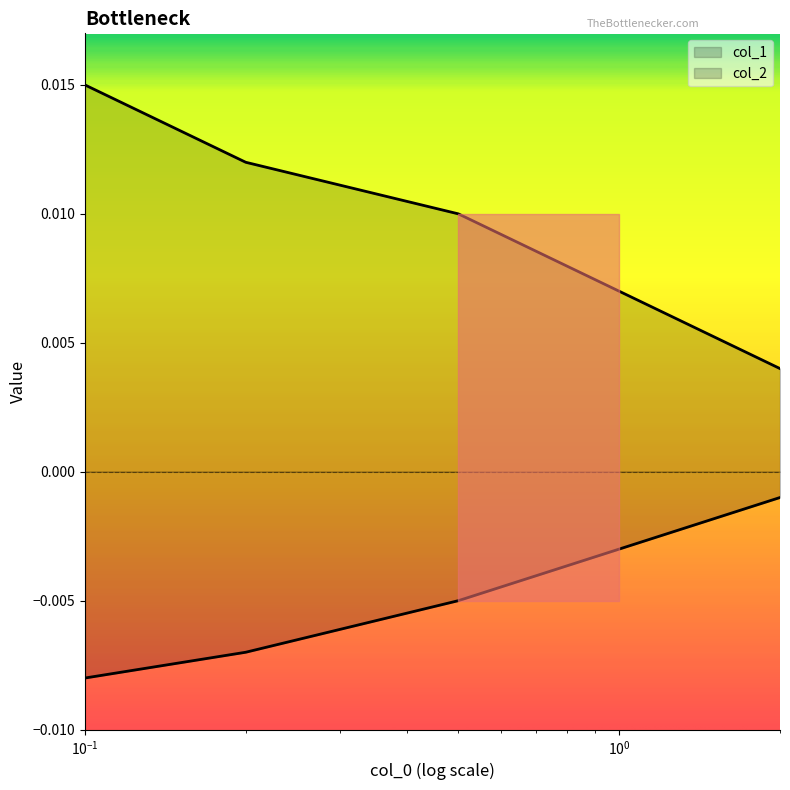

How many col_1 values are between 0 and 1?

5